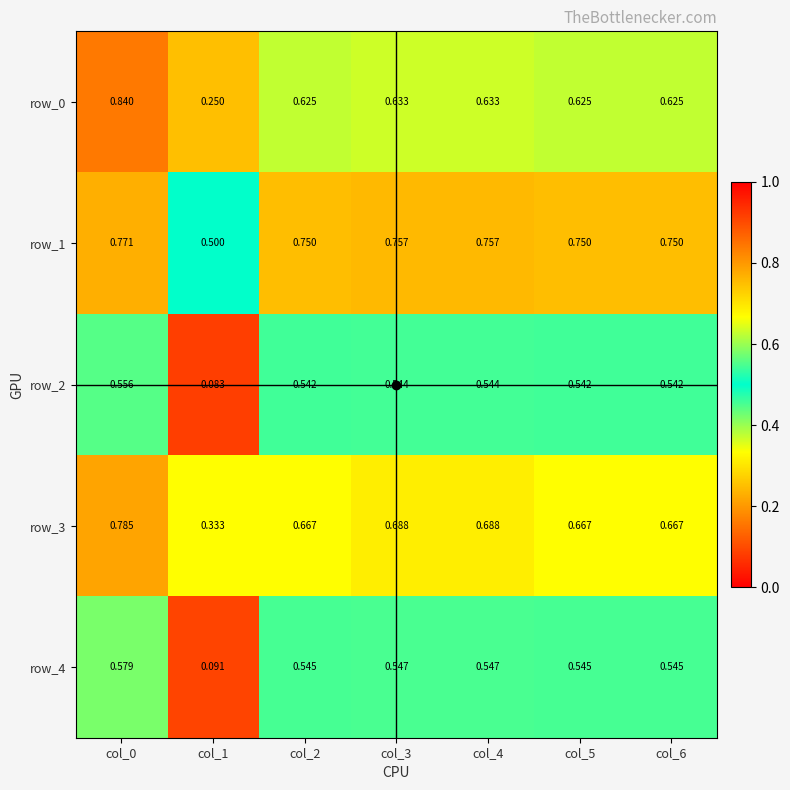

The value of row_0 at col_2 is 0.2. True or false?

False